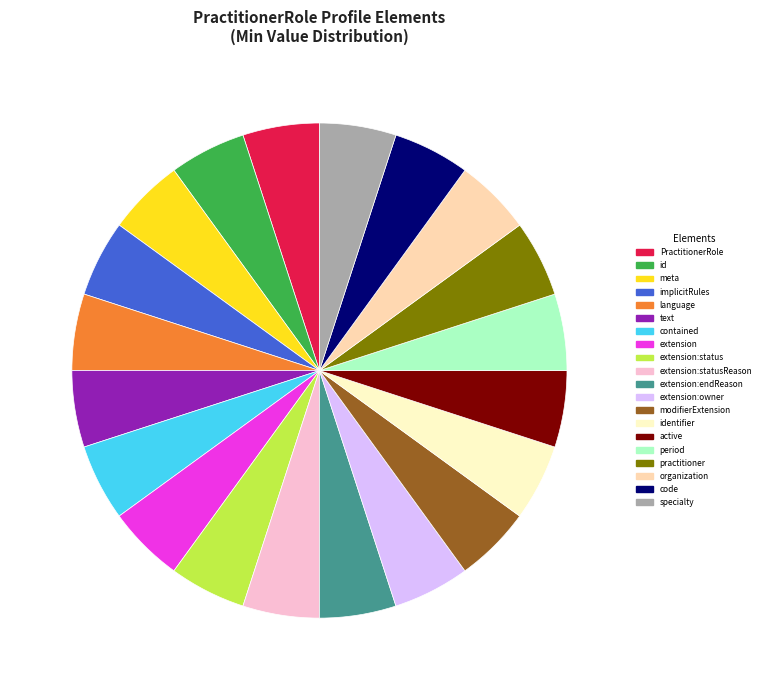

Count the number of slices in the pie.

20